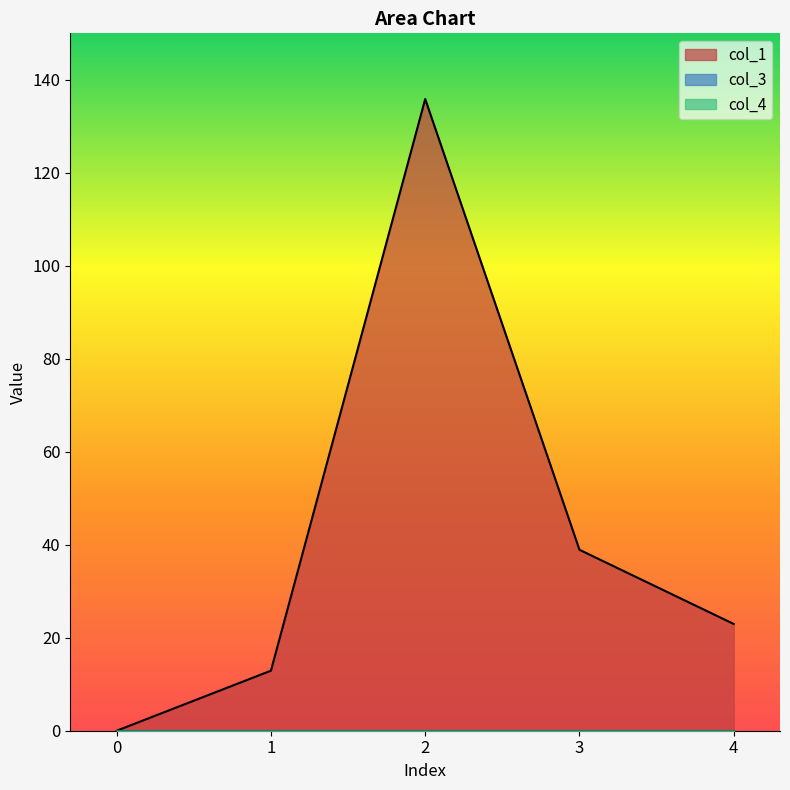

How many lines are shown in the chart?

3